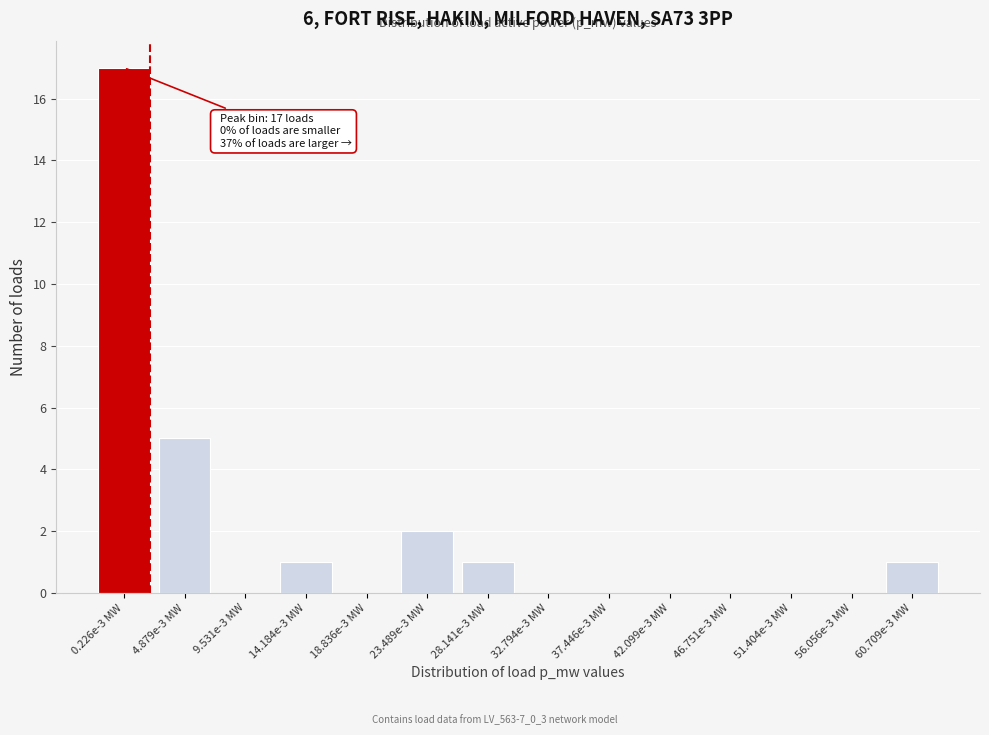

Reading left to right, what are all the values shown in this chart?

0.226e-3 MW=17	4.879e-3 MW=5	9.531e-3 MW=0	14.184e-3 MW=1	18.836e-3 MW=0	23.489e-3 MW=2	28.141e-3 MW=1	32.794e-3 MW=0	37.446e-3 MW=0	42.099e-3 MW=0	46.751e-3 MW=0	51.404e-3 MW=0	56.056e-3 MW=0	60.709e-3 MW=1